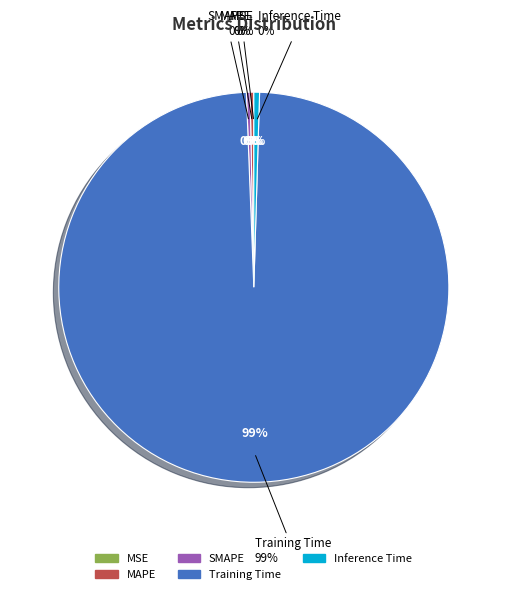

How many segments does this pie chart have?

5